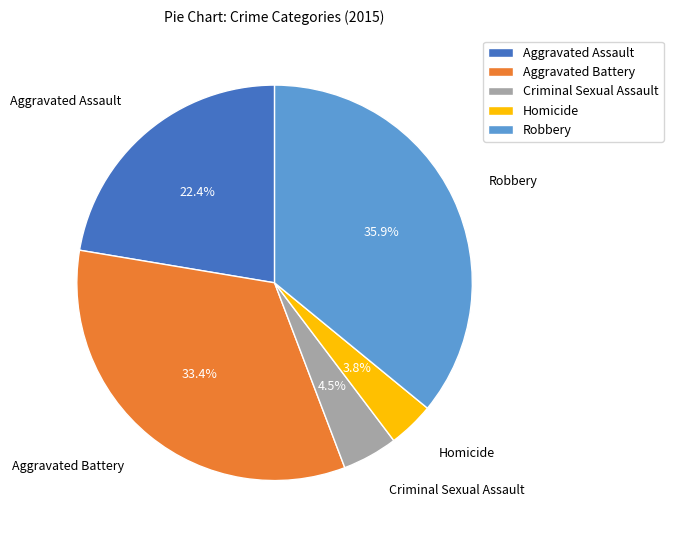

Between Robbery and Aggravated Assault, which is larger?

Robbery